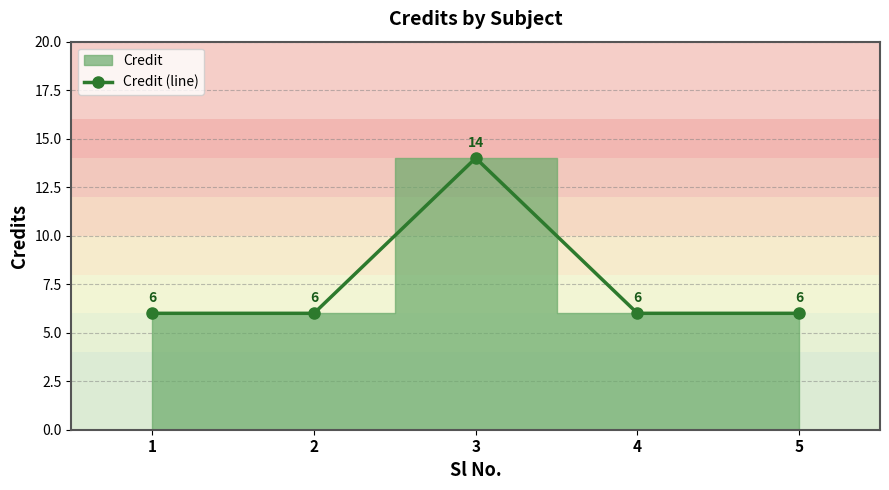

How many data points are above 6?

1